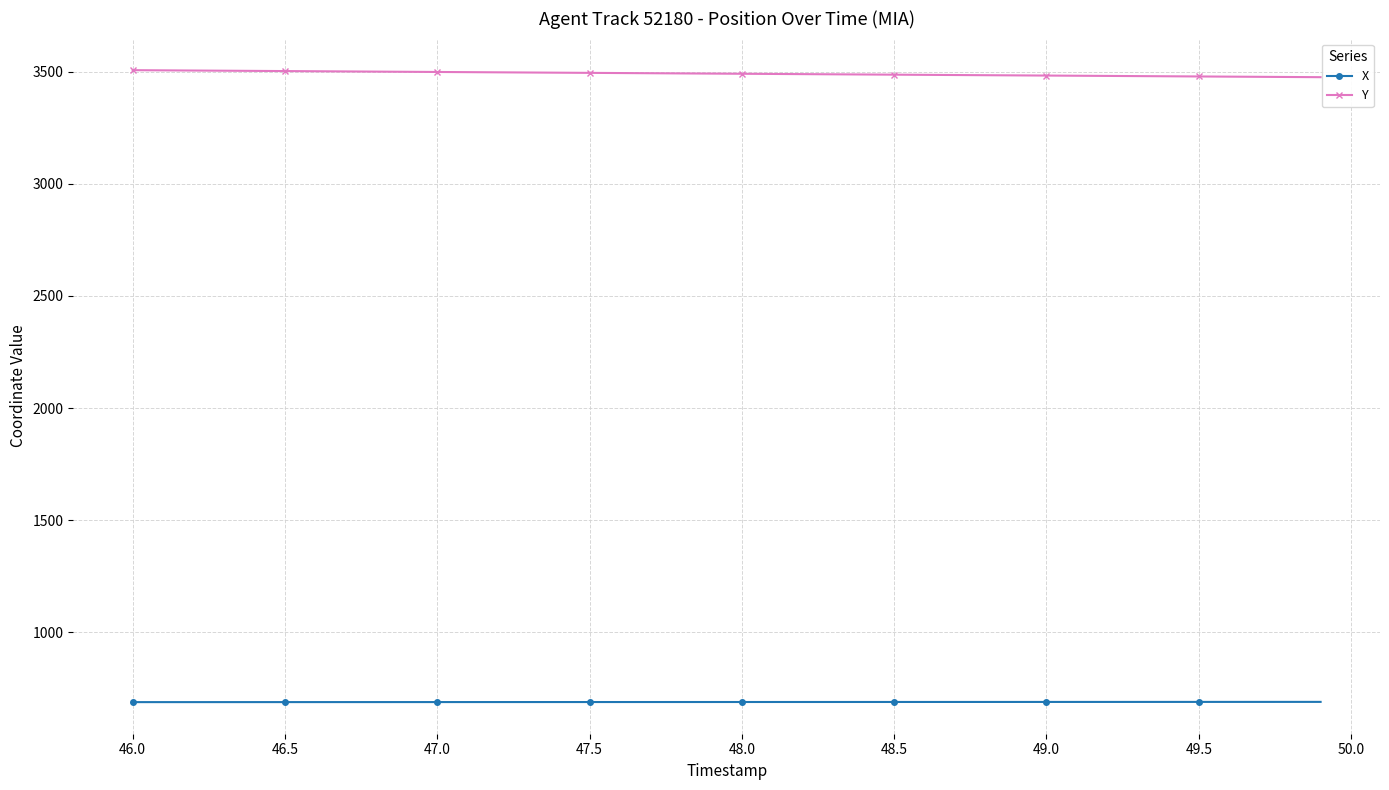

List the series in order of their overall mean, lowest first.

X, Y